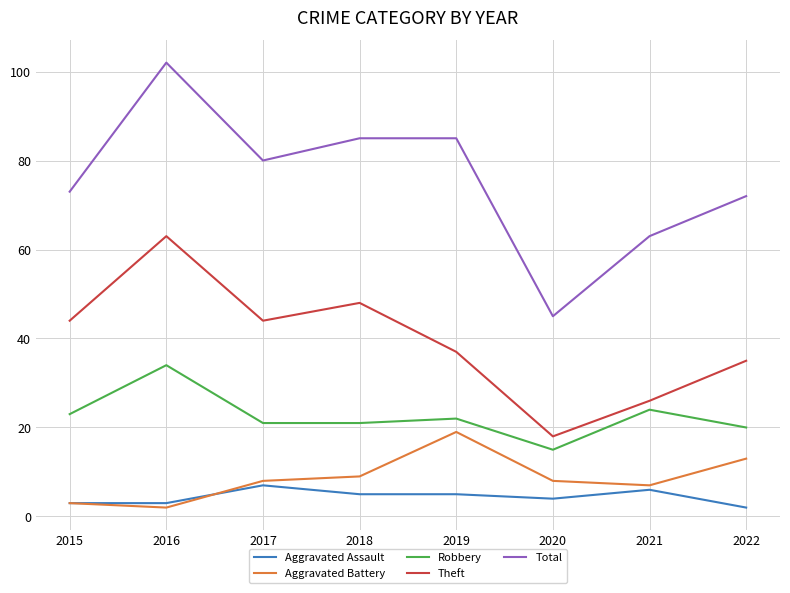

The value of Aggravated Assault at 2016 is 3. True or false?

True